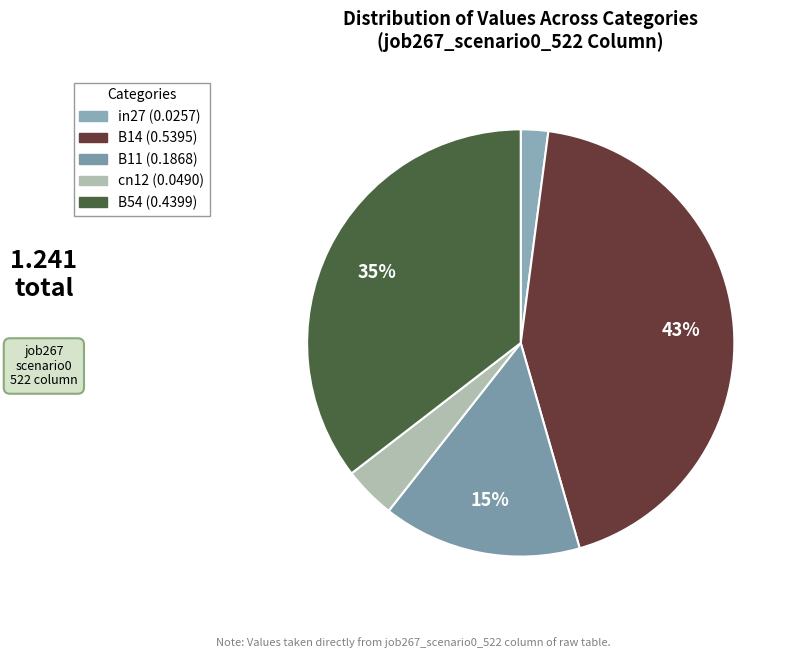

Count the number of slices in the pie.

5